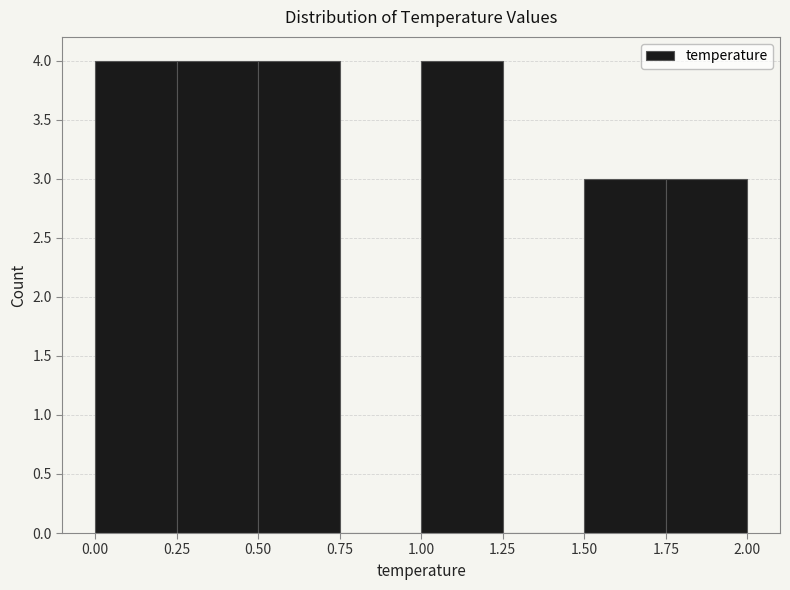

How tall is the bar that spans 1.75 to 2.00 on the x-axis? The values are not printed on the chart, so give them approximately, as read against the axis.

3